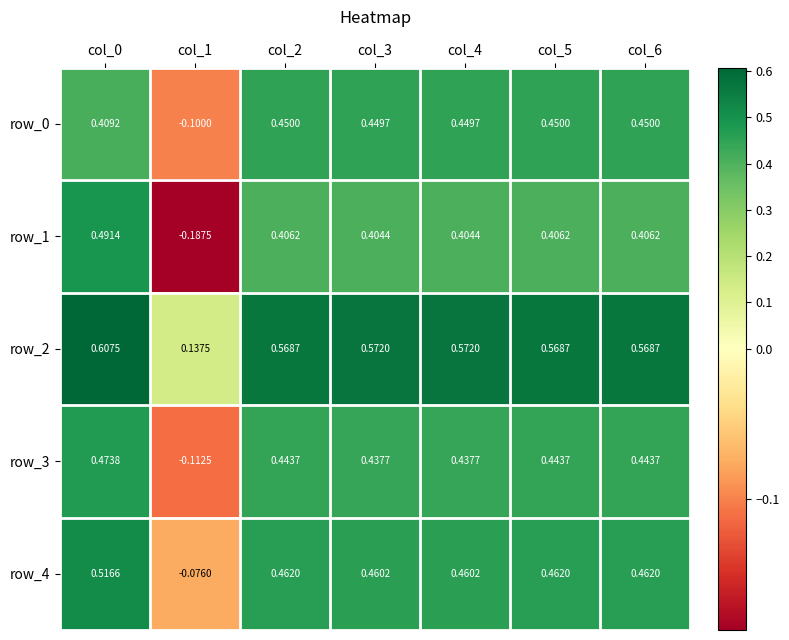

Which series has the largest range (max minus min)?

row_1